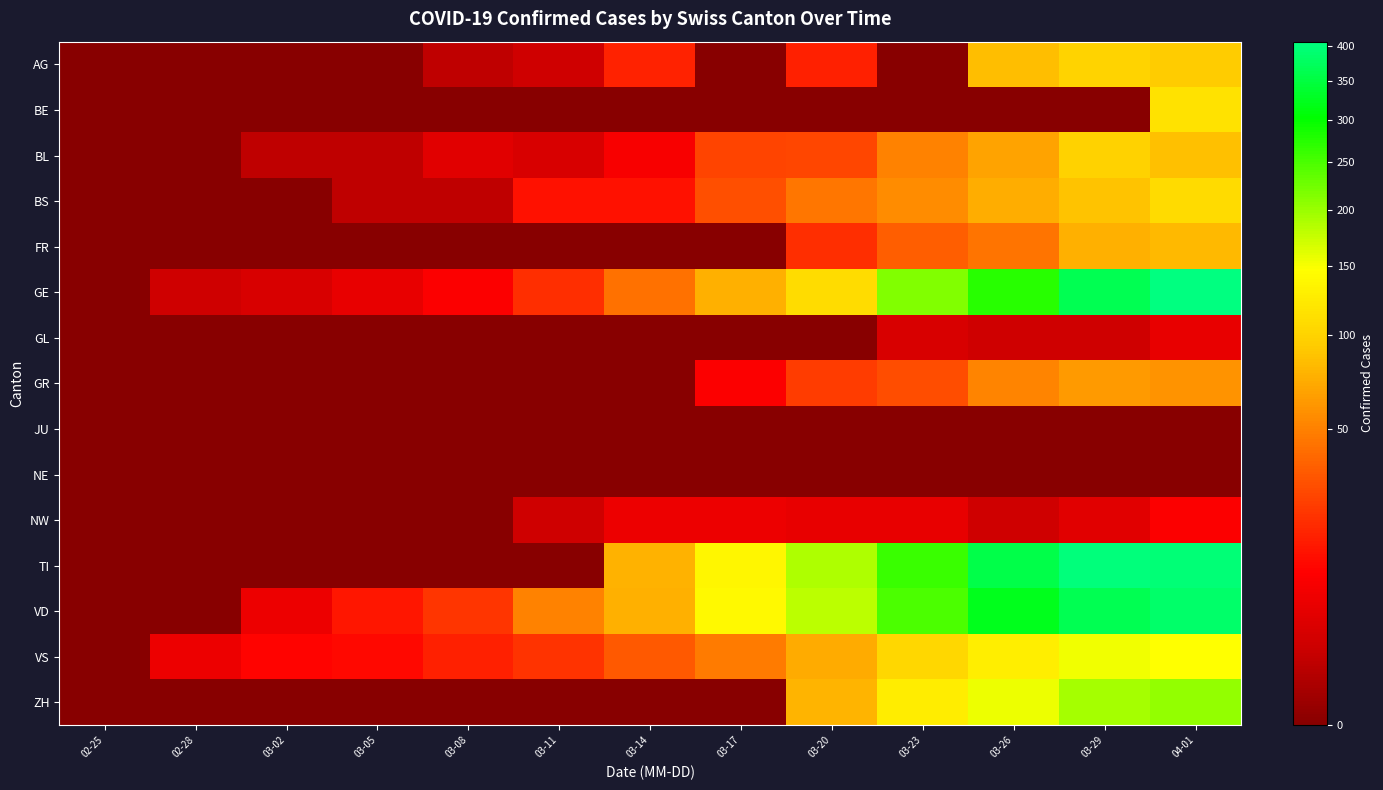

Which series has the largest total across all categories?

TI